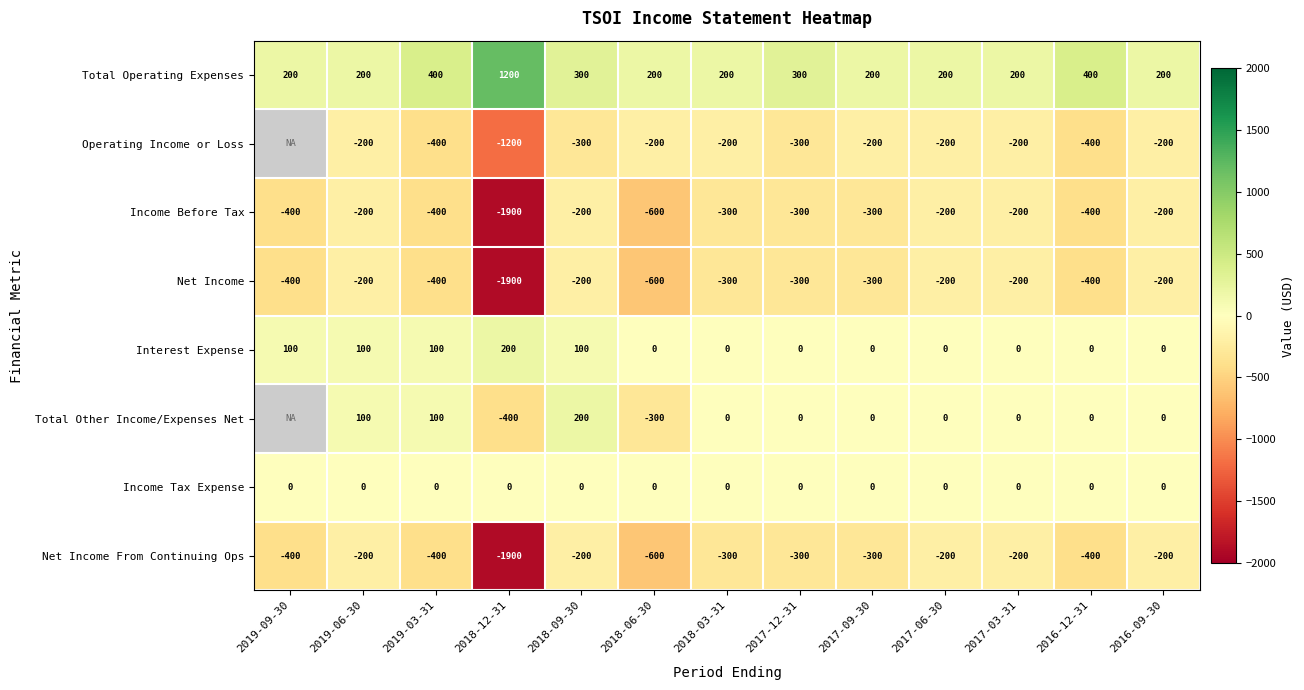

What is the greatest value displayed?

1200.0